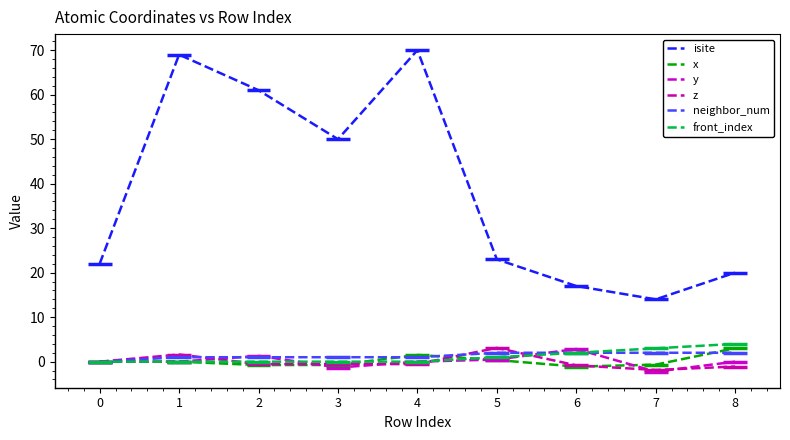

Between 3 and 8, which series saw the biggest shift?

isite